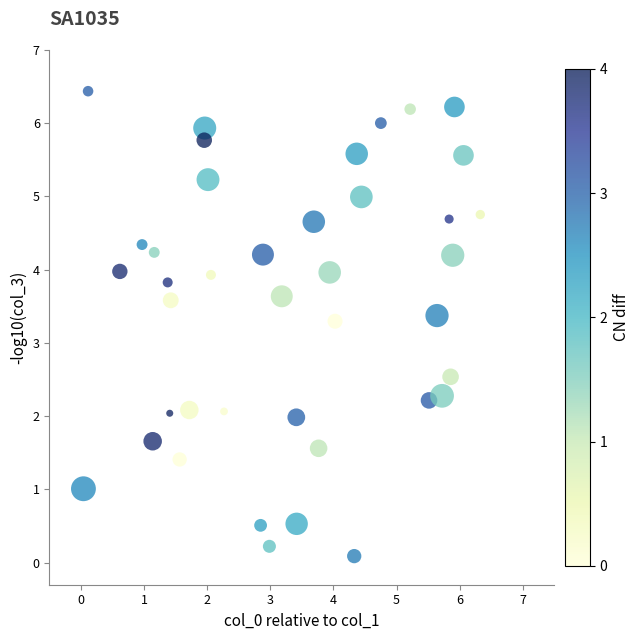

What Y value in the scatter plot is closest to 3?

3.3